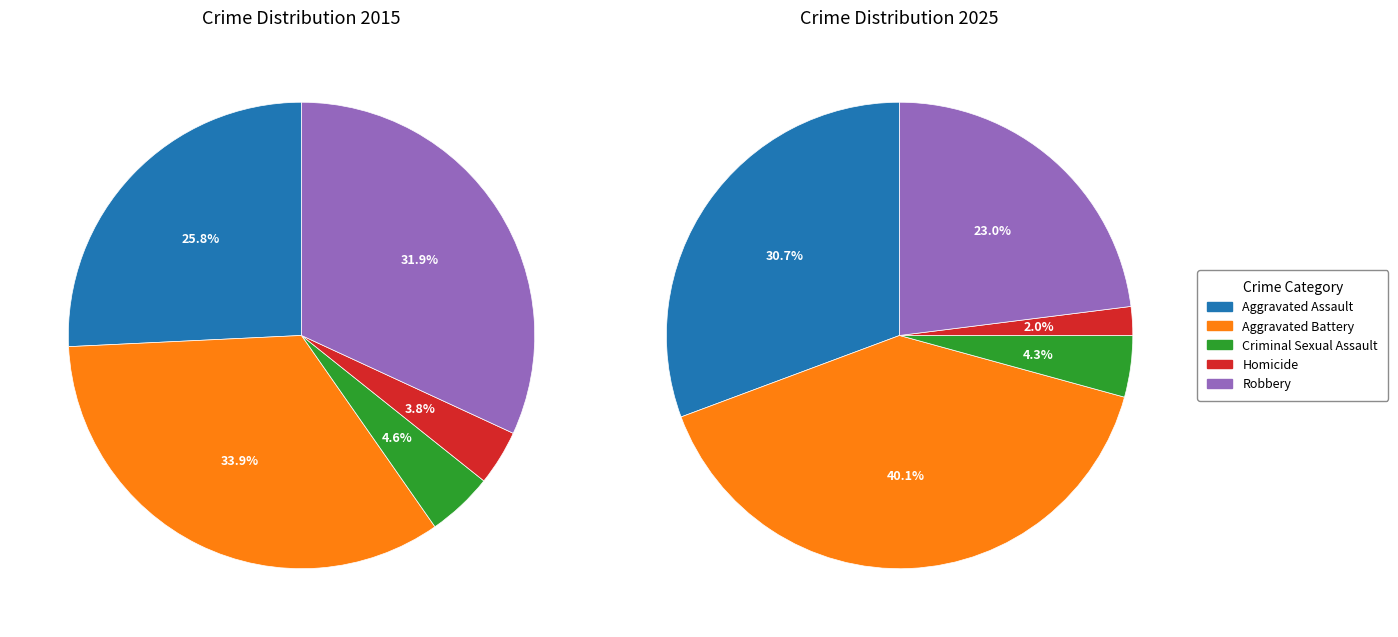

To the nearest percent, what is the average slice percentage?

20%